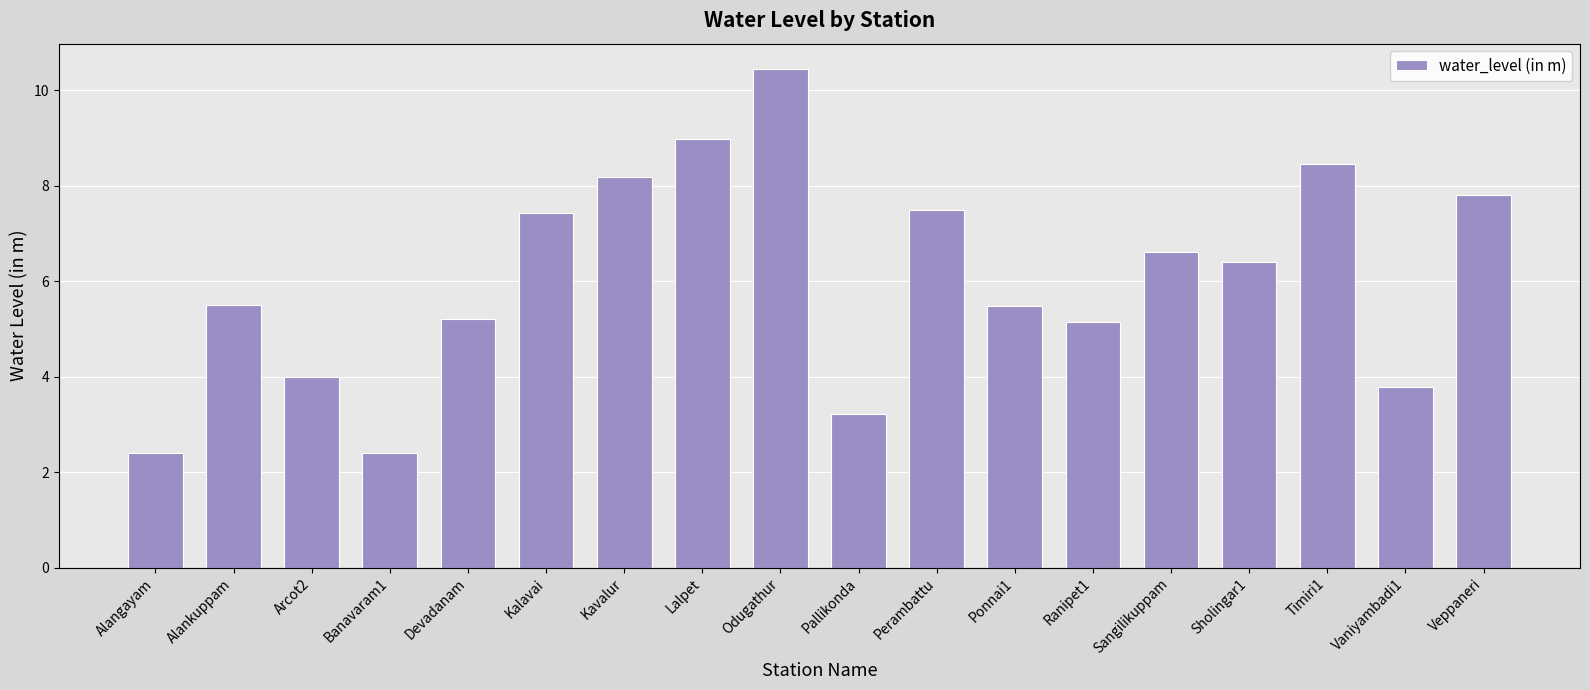

Is it true that the value at Banavaram1 is 2.4?

True